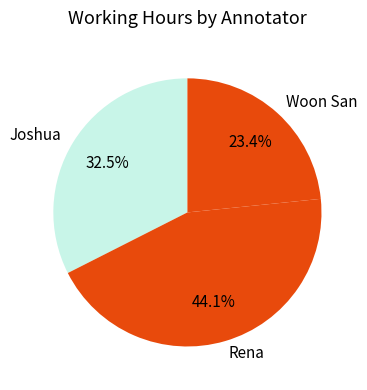

Is there a majority slice in this chart?

No